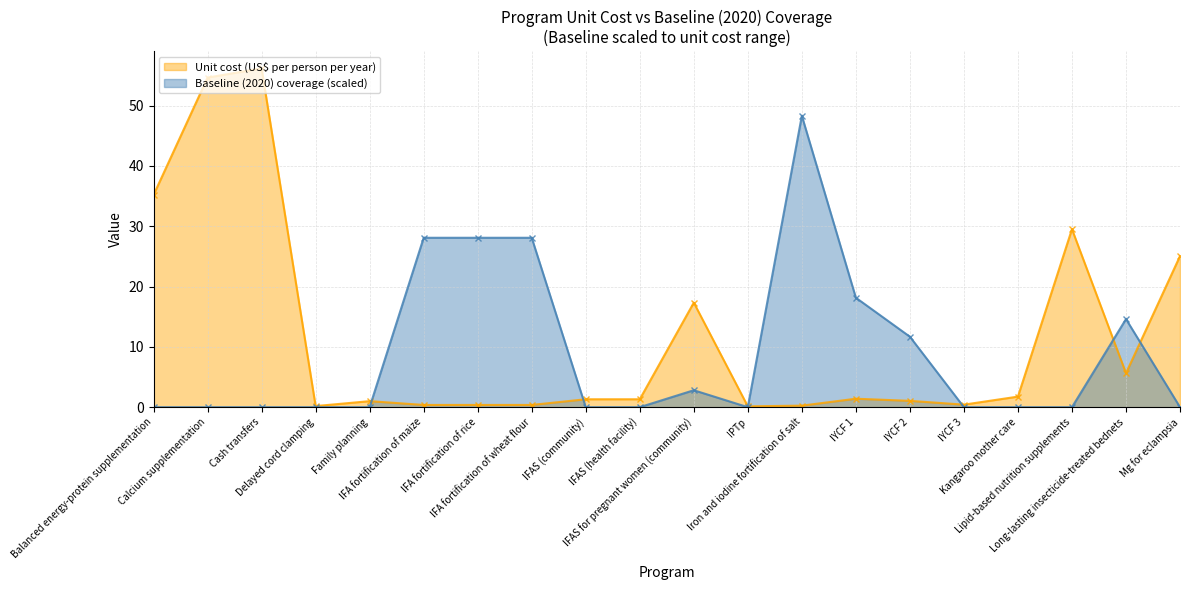

How many lines are shown in the chart?

2